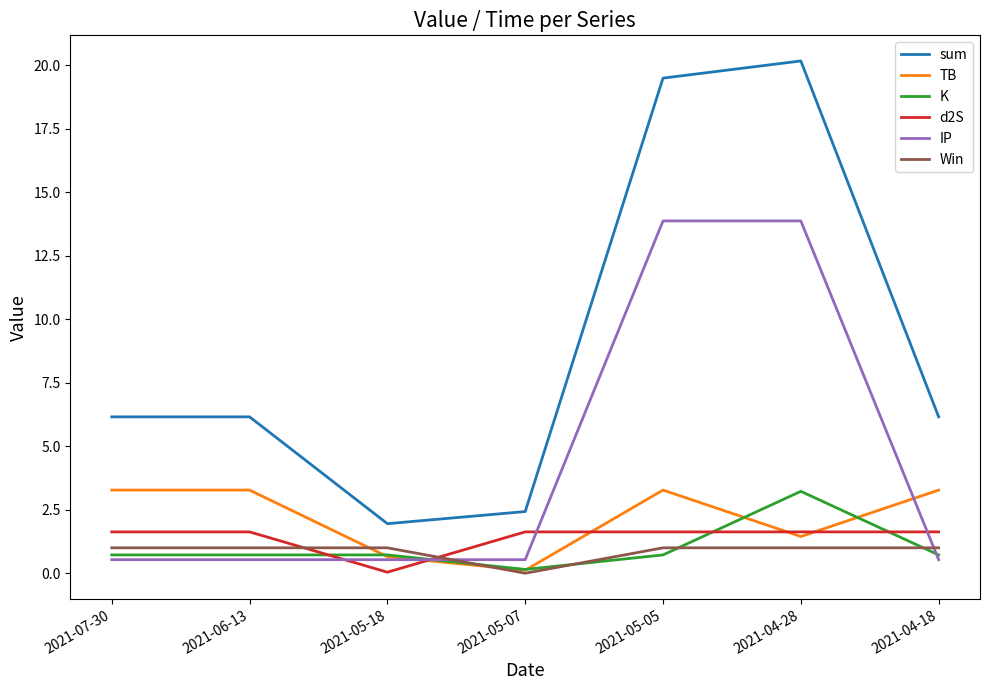

What position from the right is 2021-06-13?

6